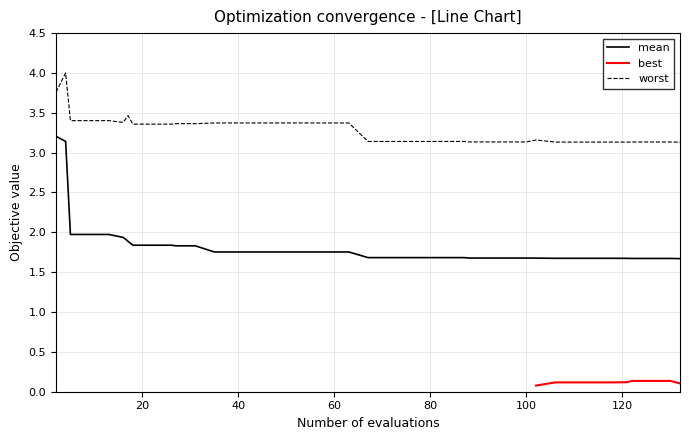

True or false: mean and worst cross at least once.

False